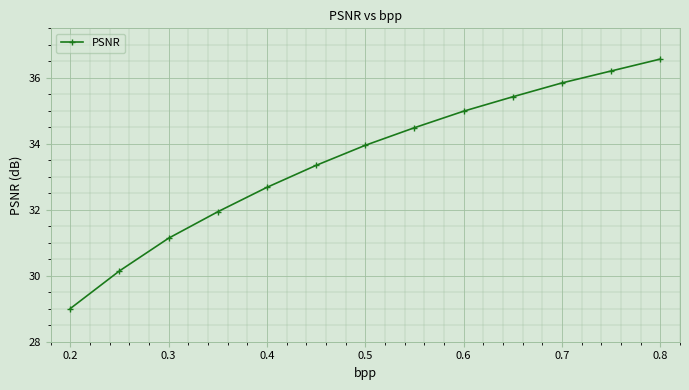

How many data points are above 33?

8